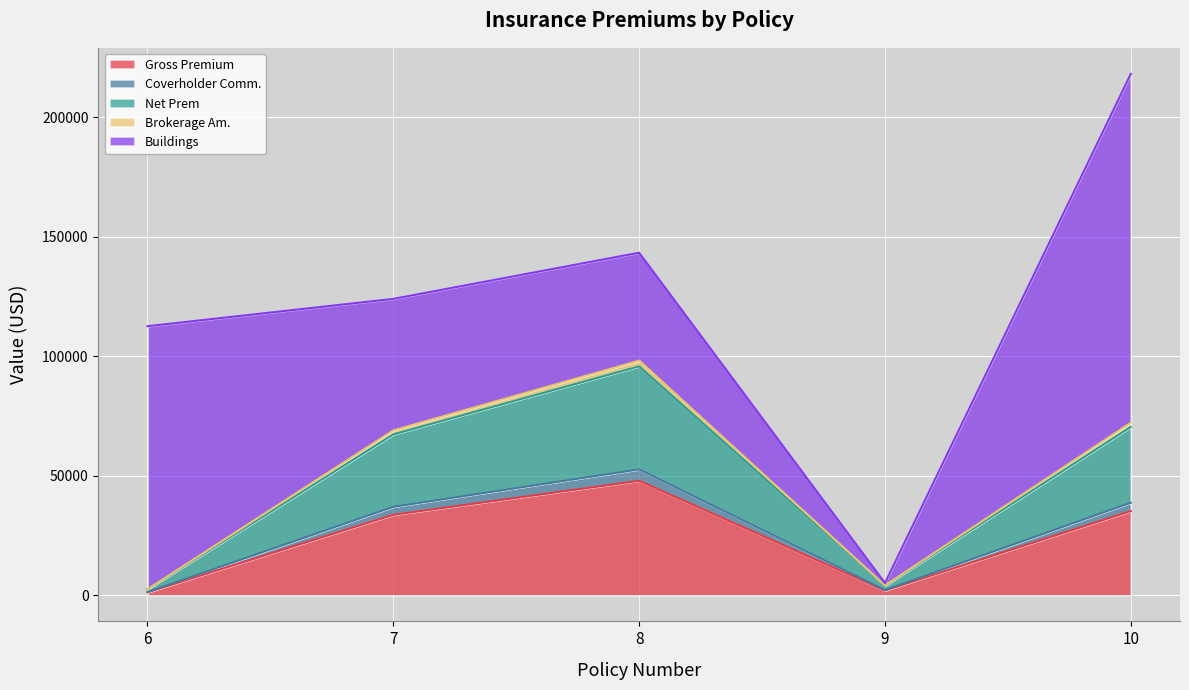

At which category is the sum across all series the highest?

10